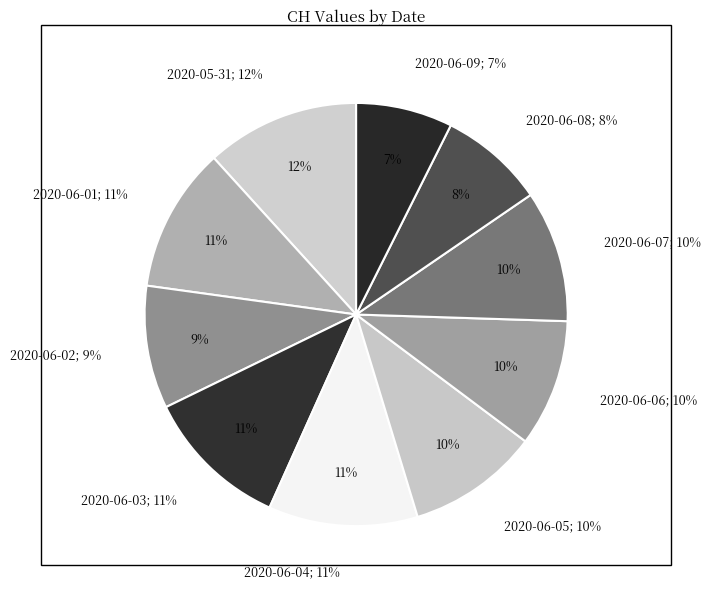

True or false: 2020-06-09 accounts for 7% of the total.

True